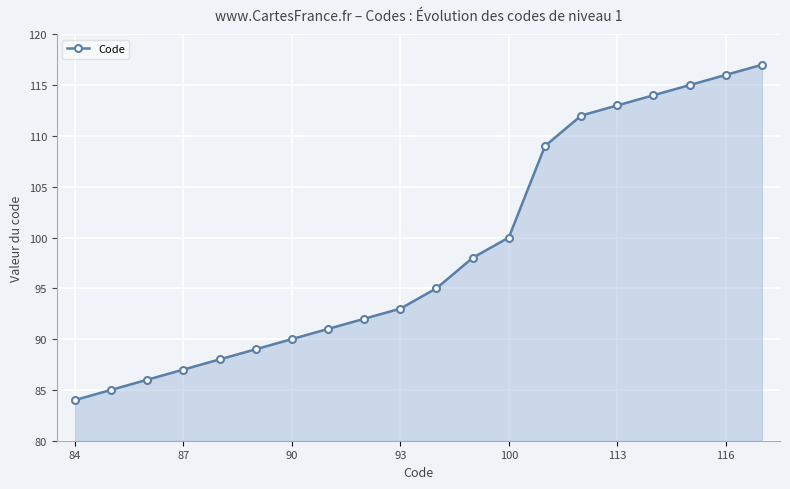

What is the value of the 11th point from the left?

95